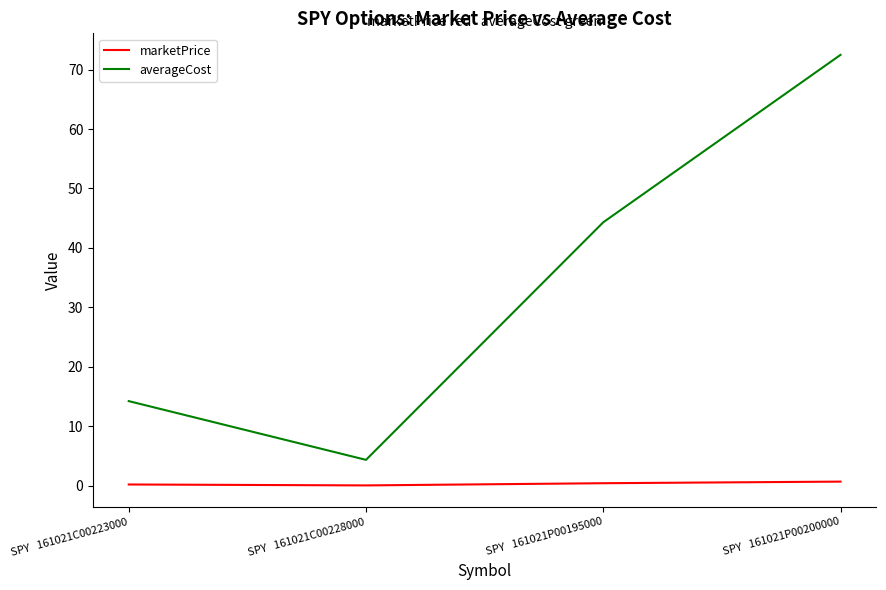

Rank the series by their average value, from lowest to highest.

marketPrice, averageCost